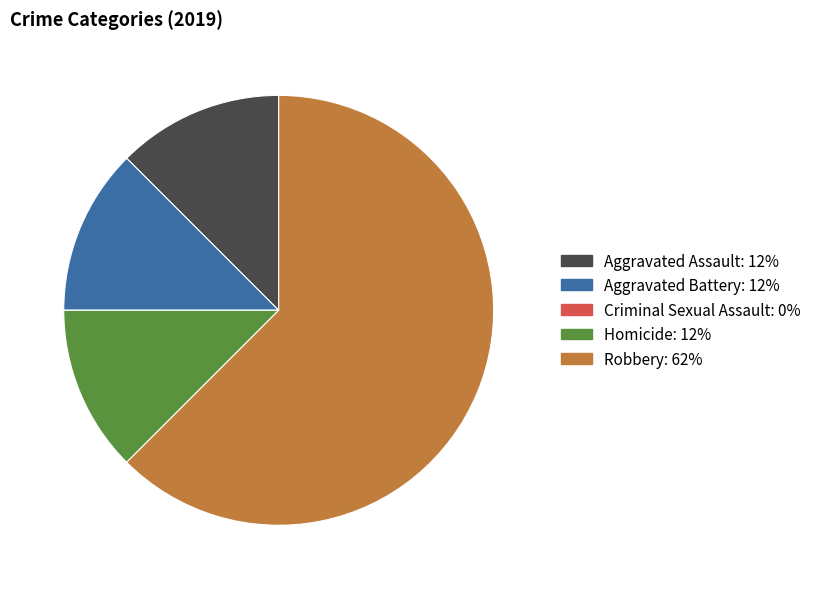

Which category accounts for the majority?

Robbery